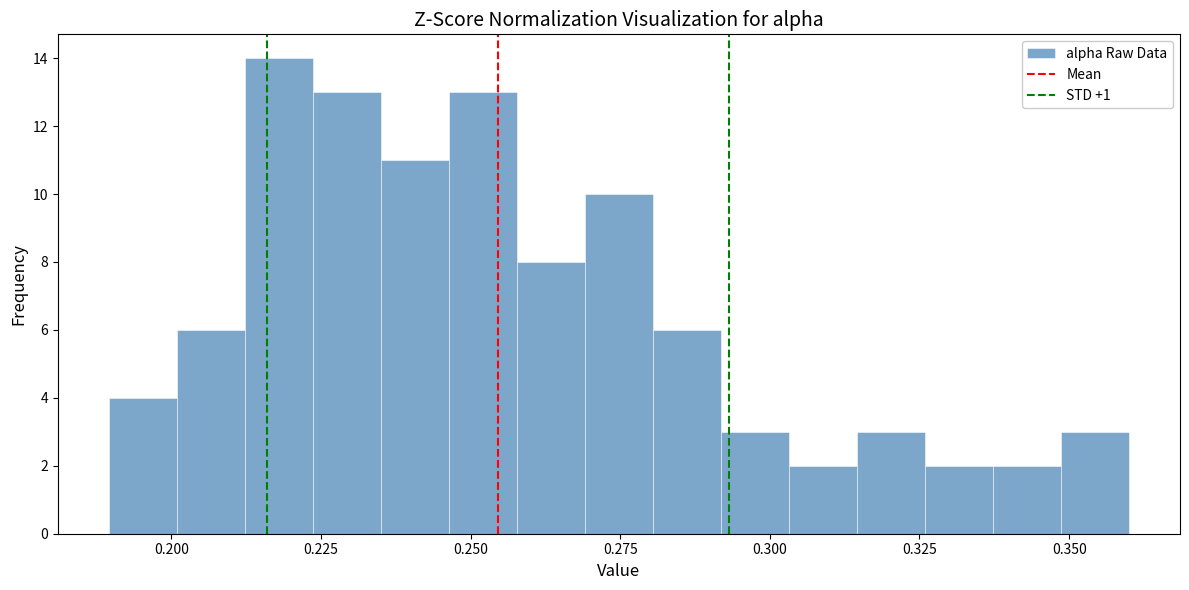

Read against the x-axis, roughly where is the centre of the tallest bar?

0.220